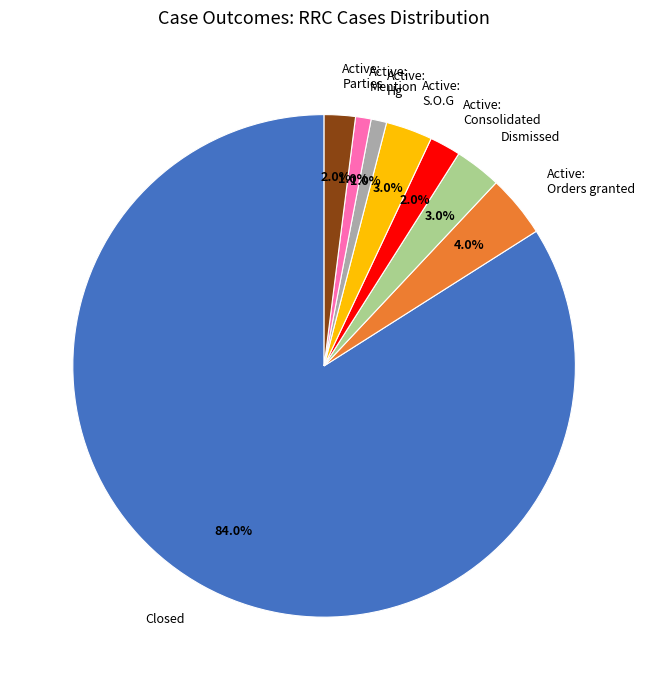

How many slices are in this pie chart?

8